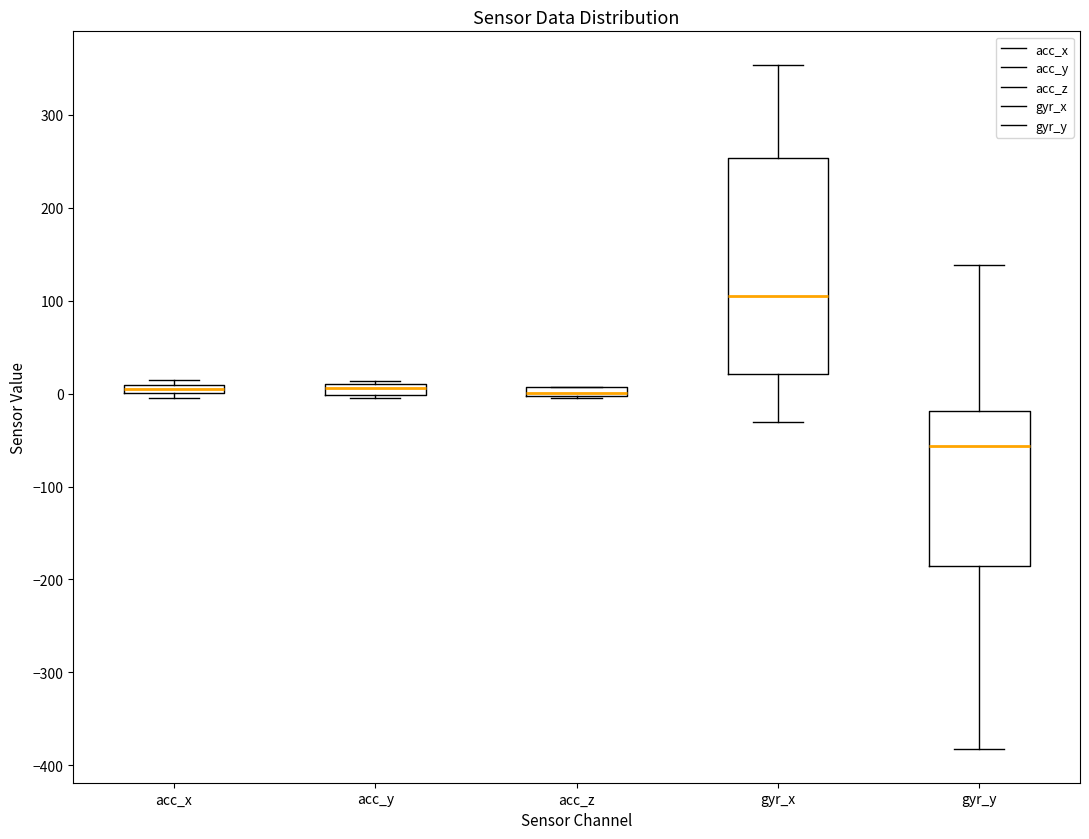

Which box is the tallest, from its lower edge to its upper edge?

gyr_x